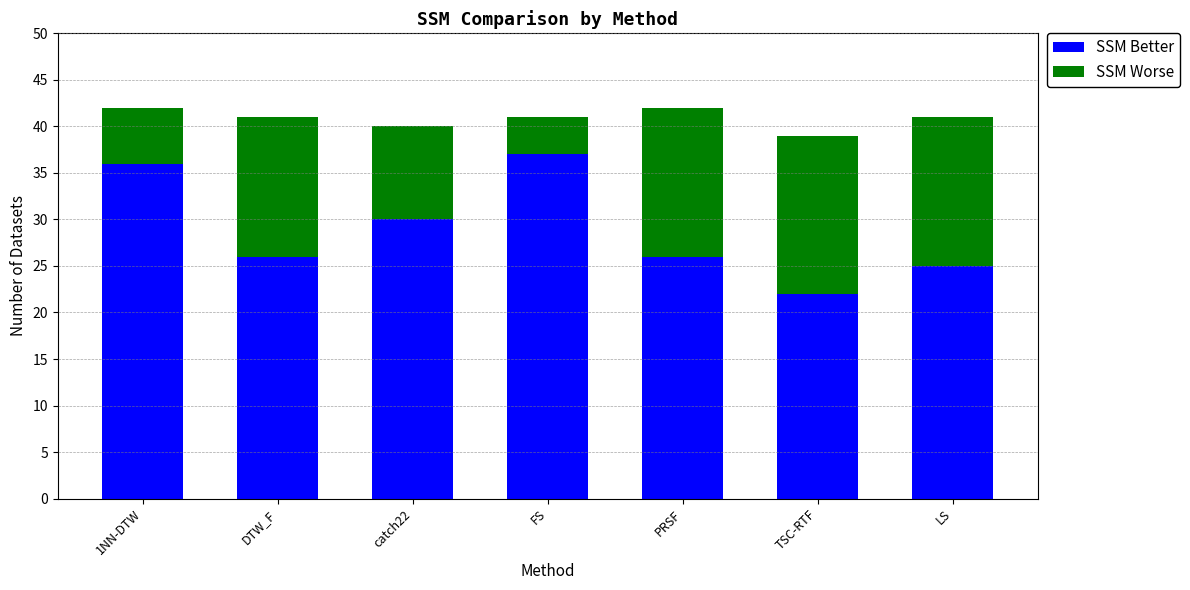

What is the difference between the maximum and minimum values in the SSM Better series?

15